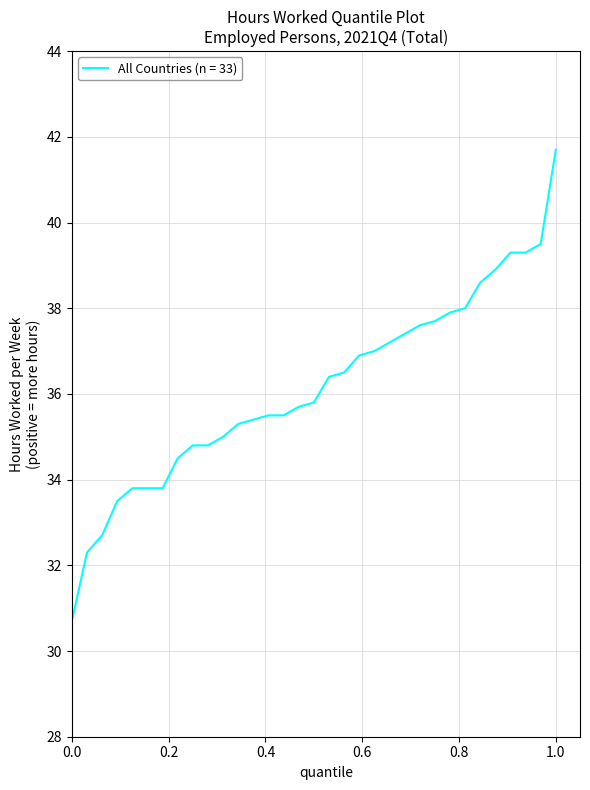

What is the difference between the maximum and minimum values?

11.0